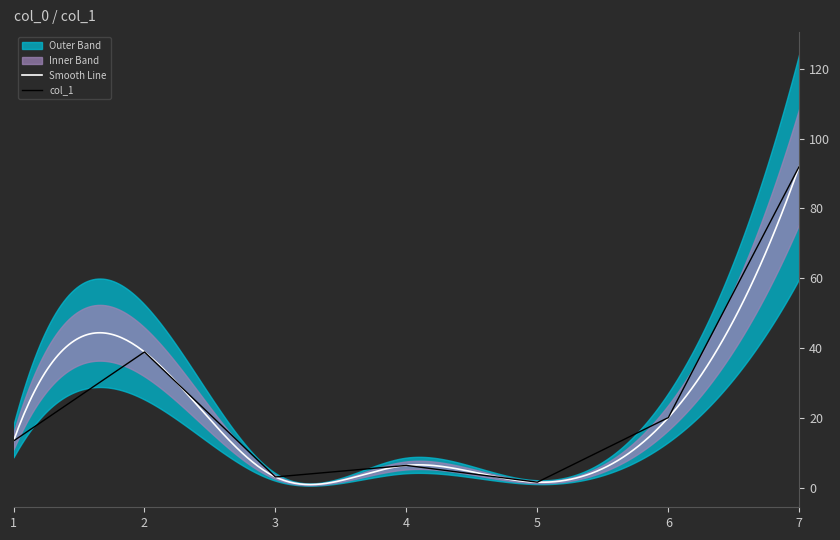

At which label is the value closest to 46?

2